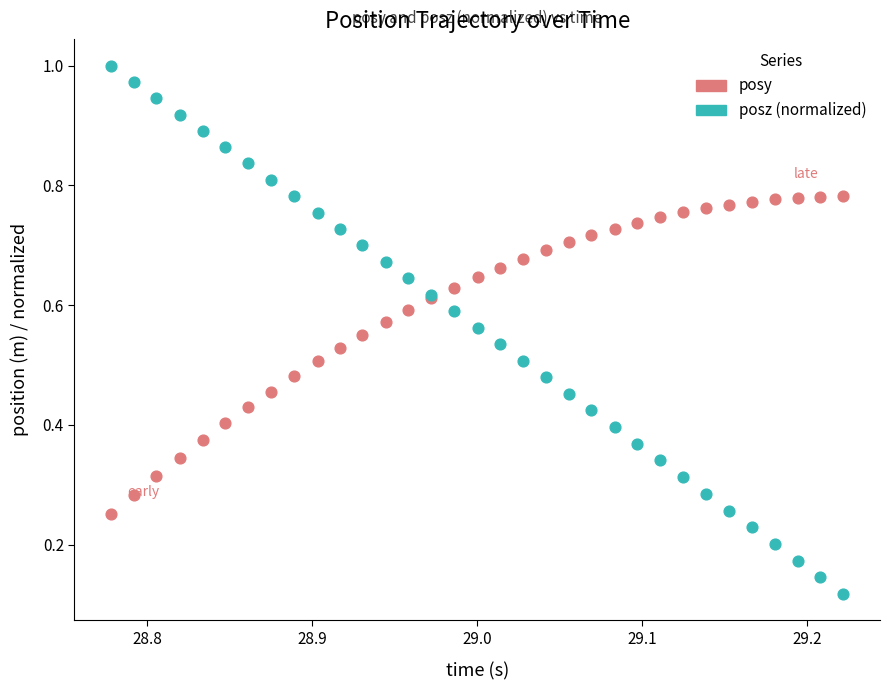

Which series reaches the minimum Y coordinate?

posz (normalized)